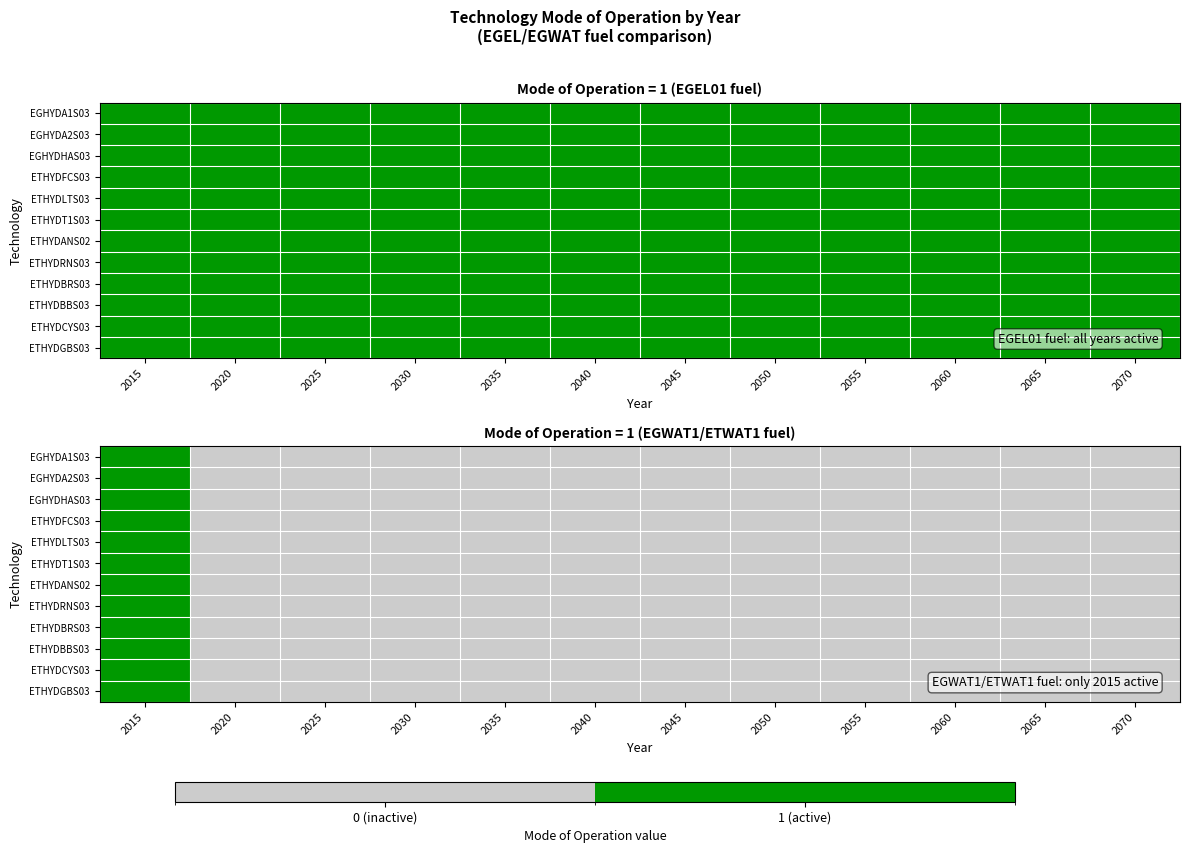

What is the difference between the maximum and minimum values in the ETHYDT1S03 series?

1